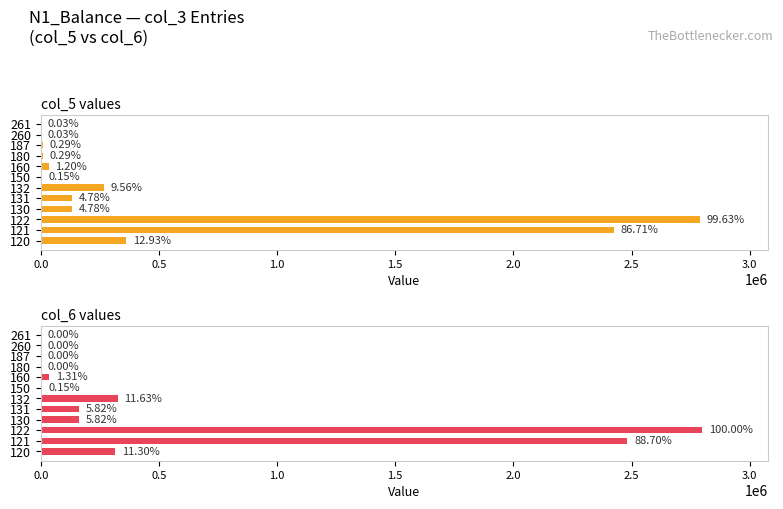

The value of col_5 values at 150 is 4287.7. True or false?

True